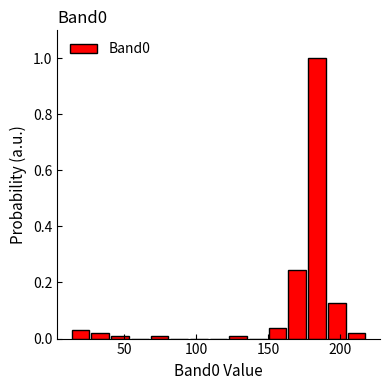

Read against the x-axis, roughly where is the centre of the tallest bar?

185